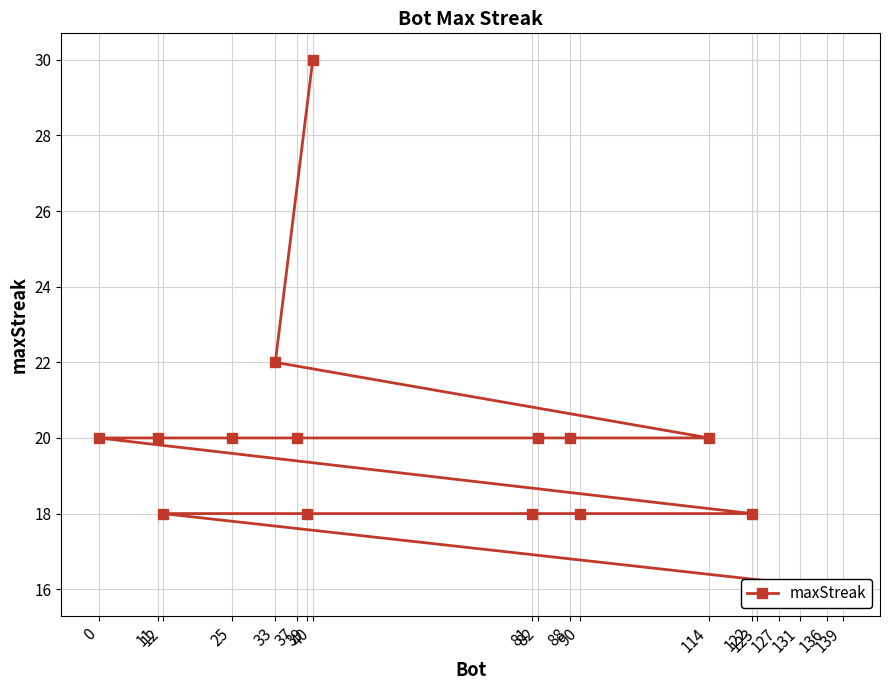

The chart shows a value of 18 at 81. True or false?

True